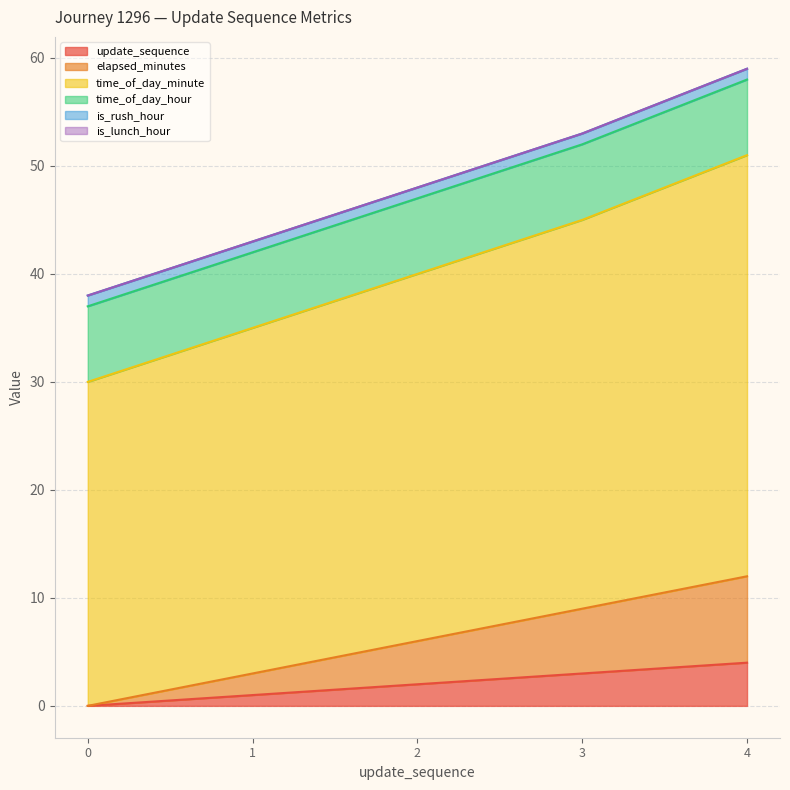

True or false: time_of_day_minute and elapsed_minutes cross at least once.

False